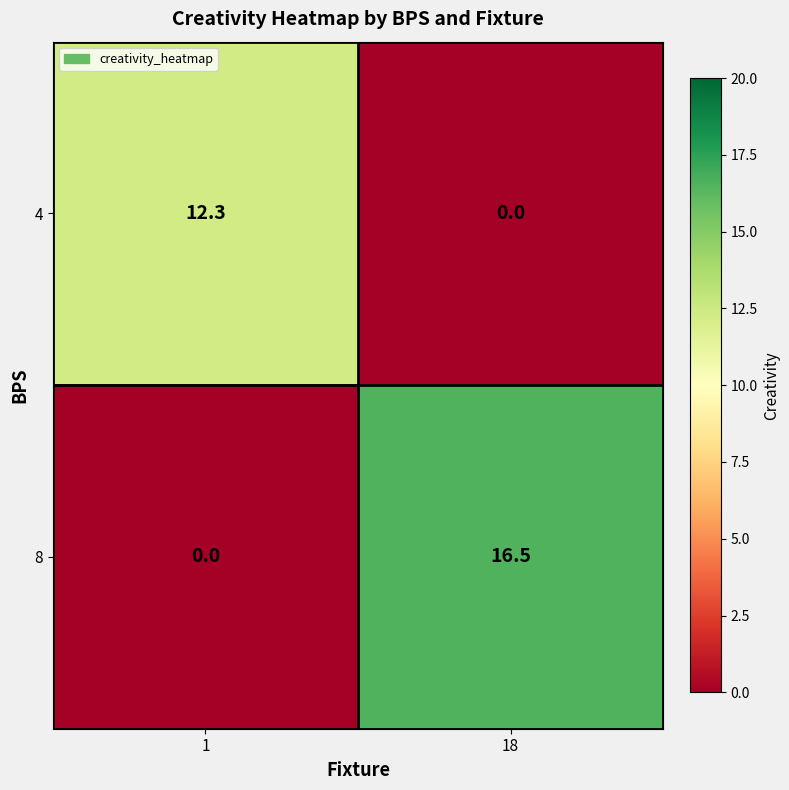

What is the spread (max minus min) of values at 1?

12.3